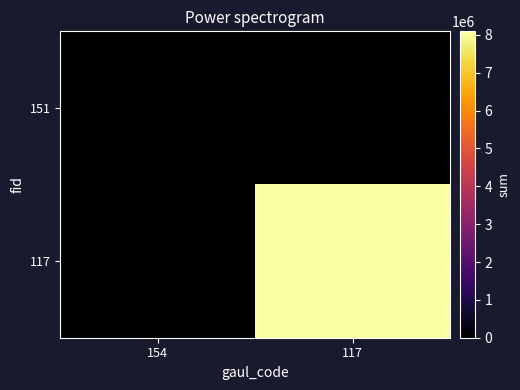

How many data points does each series have?

2